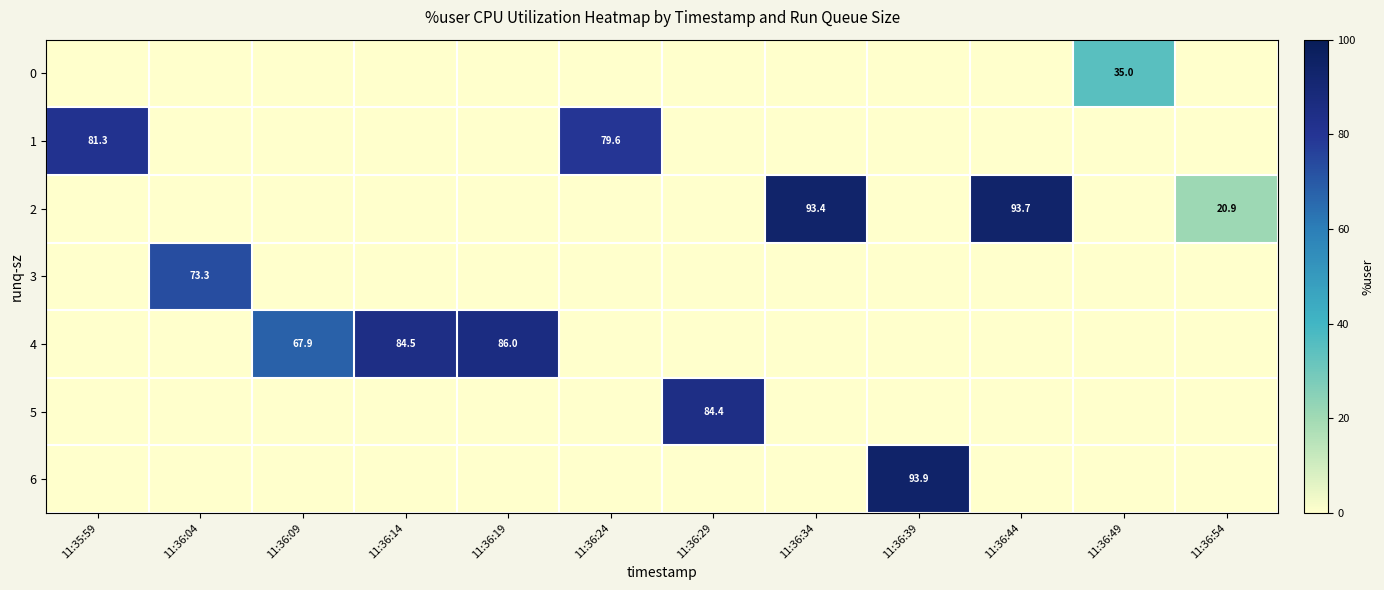

How many positive values does the row_2 series have?

3